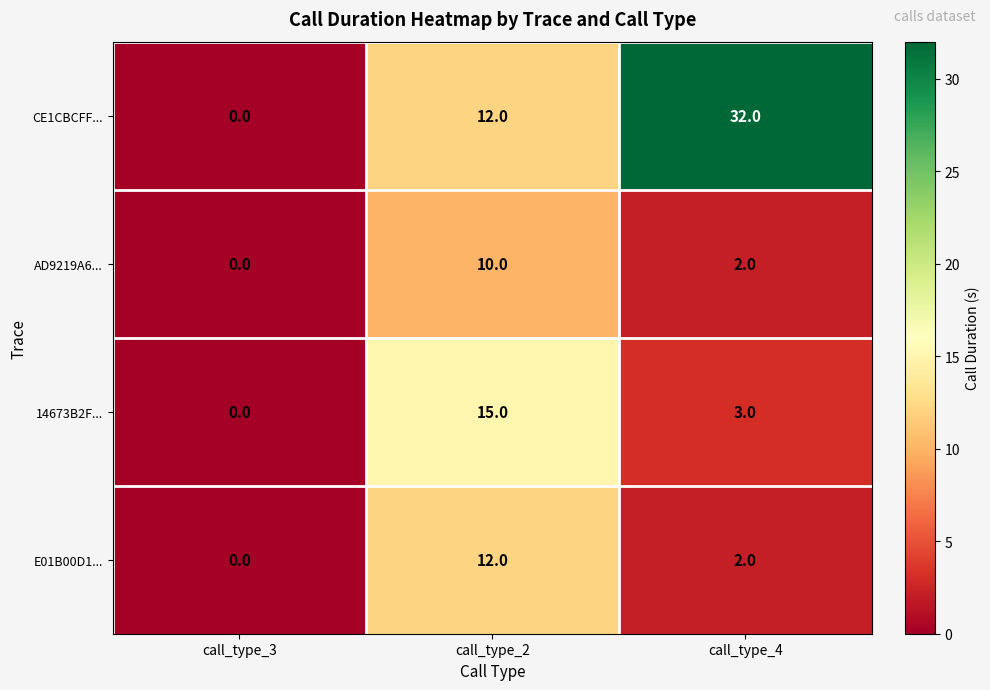

List the labels in order of 14673B2F... value, largest first.

call_type_2, call_type_4, call_type_3